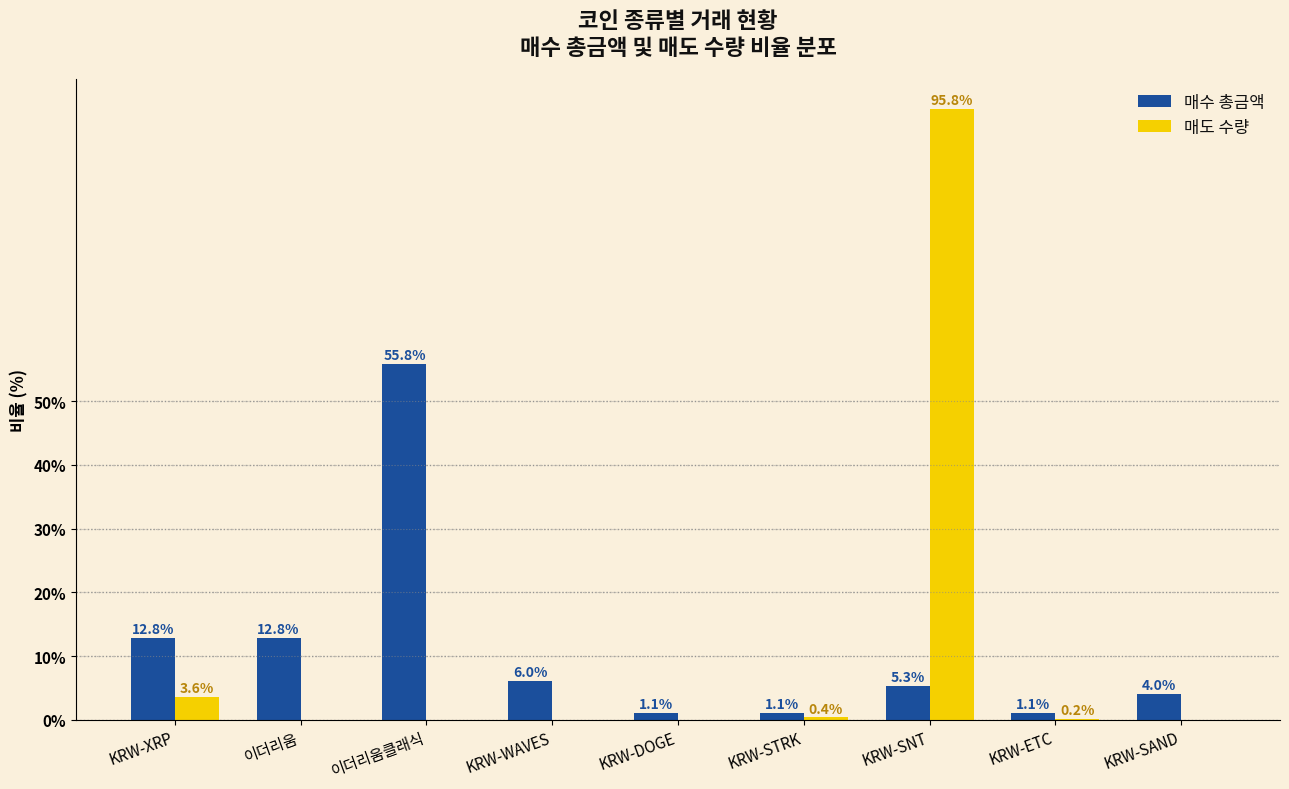

What is the sum of the 매도 수량 values at 이더리움클래식 and KRW-XRP?

3.6